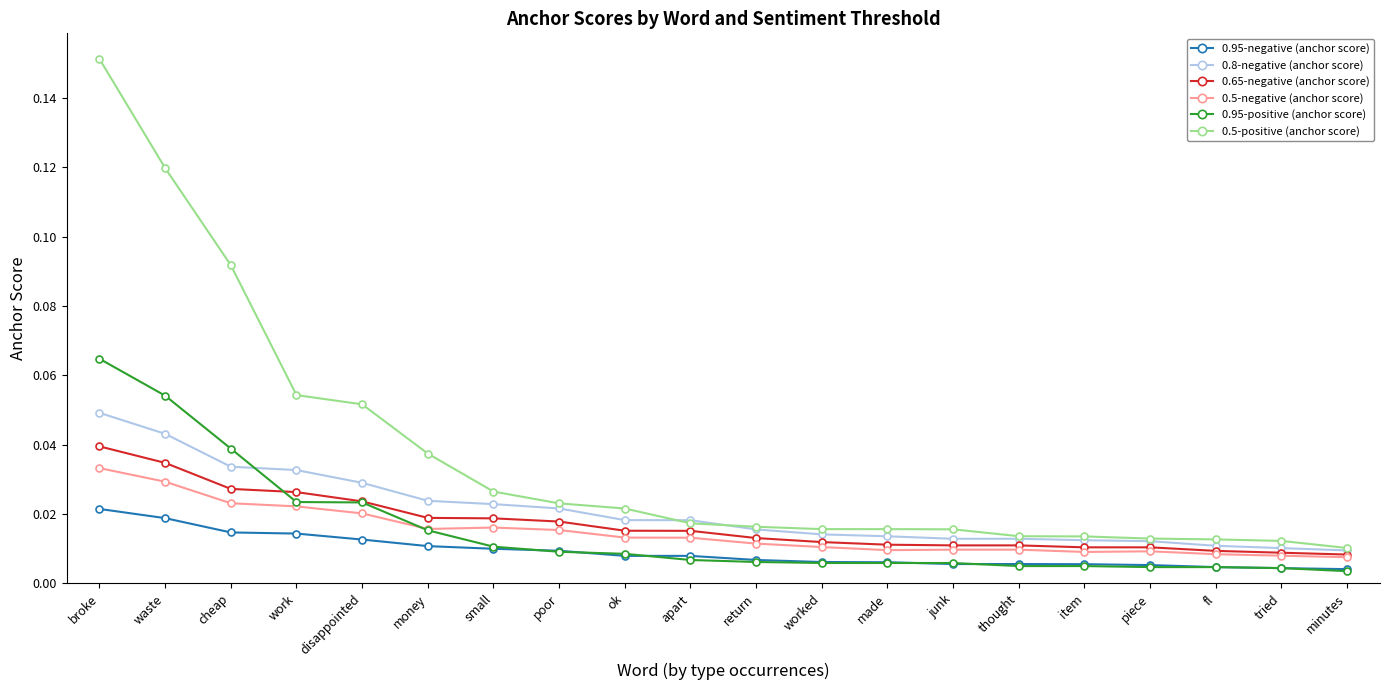

How many 0.95-negative (anchor score) values are between 0 and 1?

20